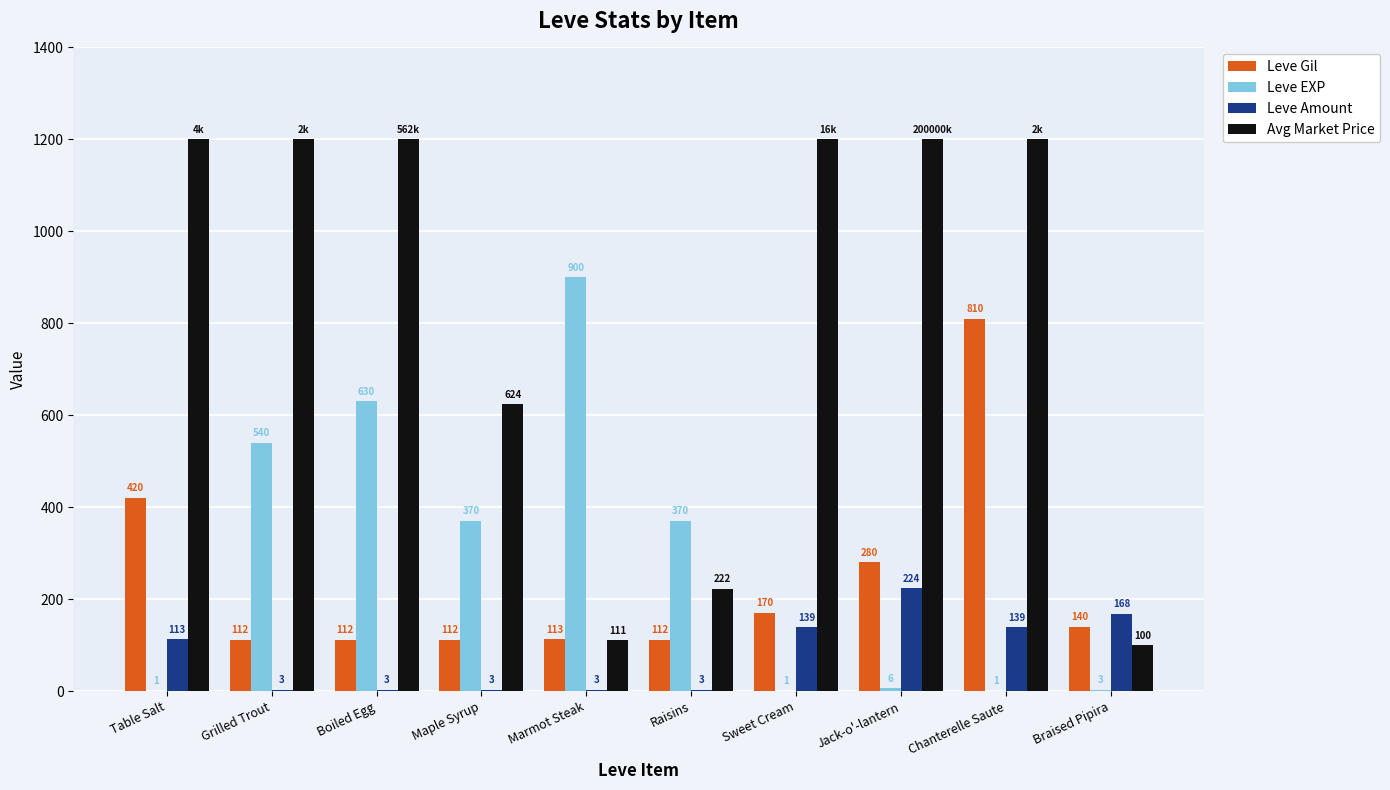

What is the sum of all Leve Gil values?

2381